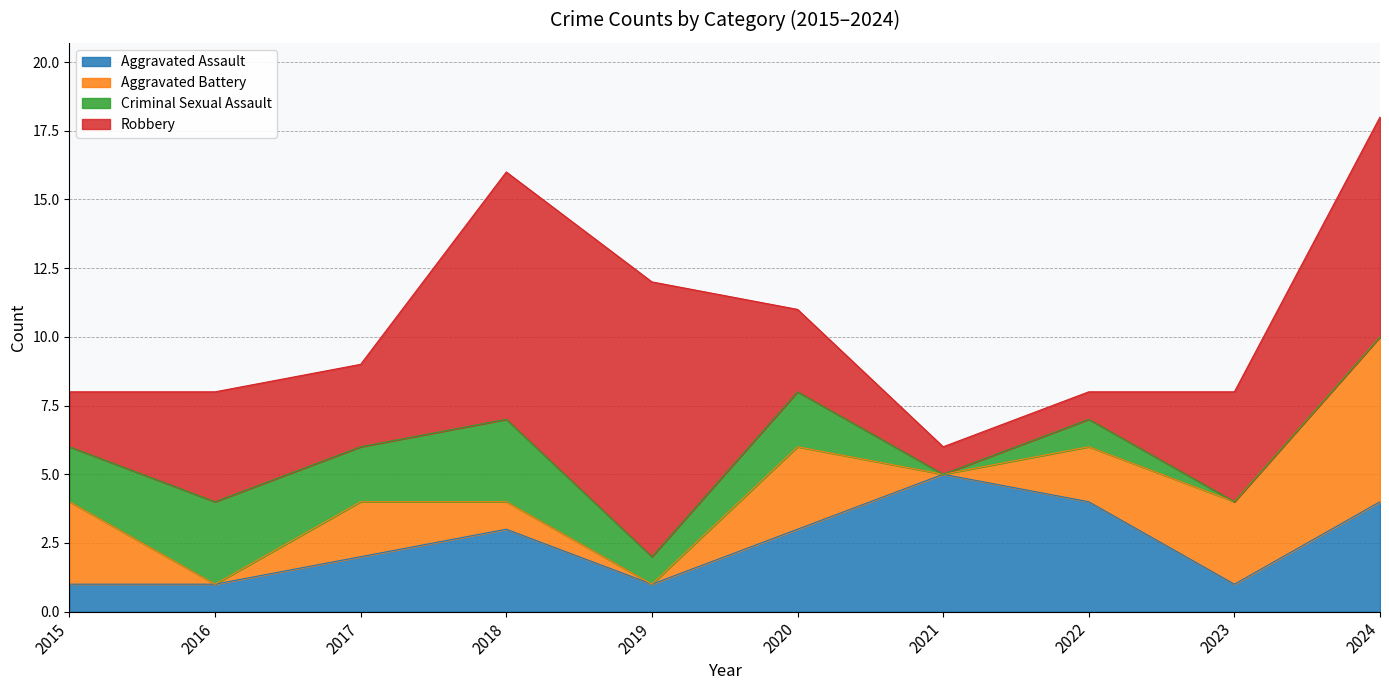

Reading left to right, extract all data points from this chart.

Aggravated Assault: 2015=1	2016=1	2017=2	2018=3	2019=1	2020=3	2021=5	2022=4	2023=1	2024=4
Aggravated Battery: 2015=3	2016=0	2017=2	2018=1	2019=0	2020=3	2021=0	2022=2	2023=3	2024=6
Criminal Sexual Assault: 2015=2	2016=3	2017=2	2018=3	2019=1	2020=2	2021=0	2022=1	2023=0	2024=0
Robbery: 2015=2	2016=4	2017=3	2018=9	2019=10	2020=3	2021=1	2022=1	2023=4	2024=8